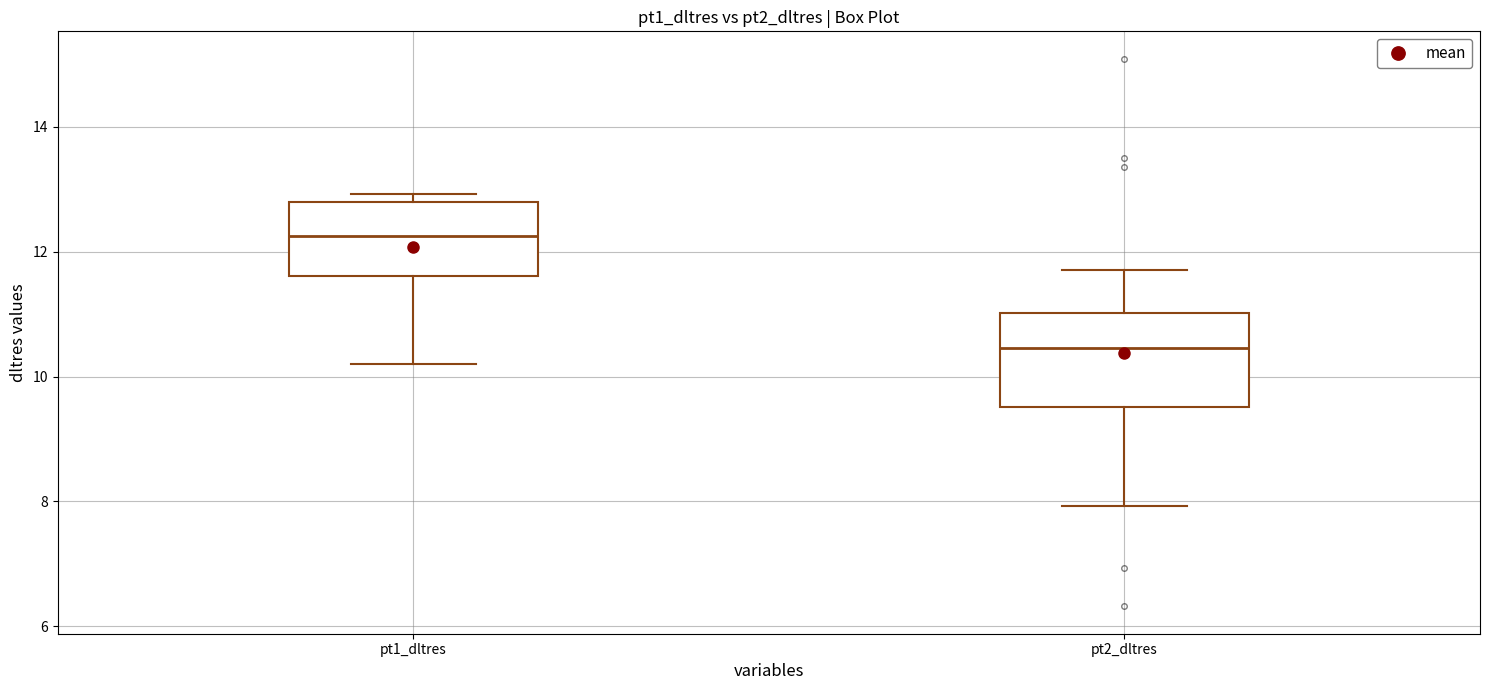

Which box has the lowest median line?

pt2_dltres